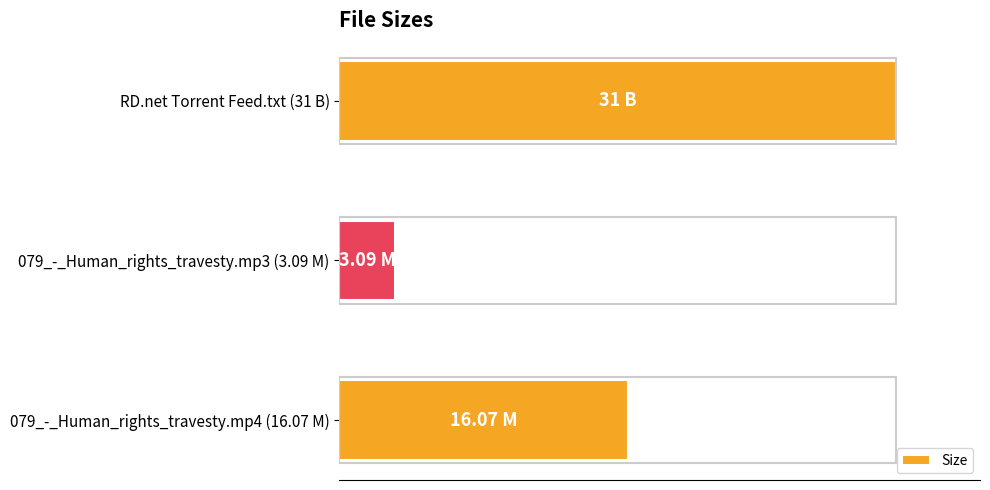

How many bars are there in total?

3